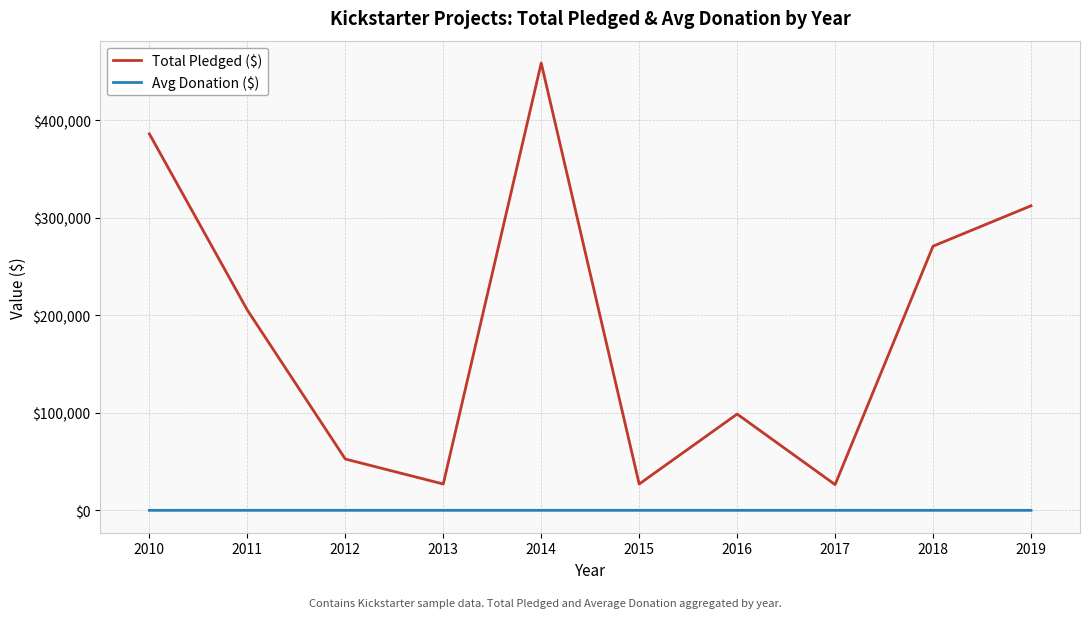

Is the value of Total Pledged ($) at 2017 greater than the value of Avg Donation ($) at 2014?

Yes